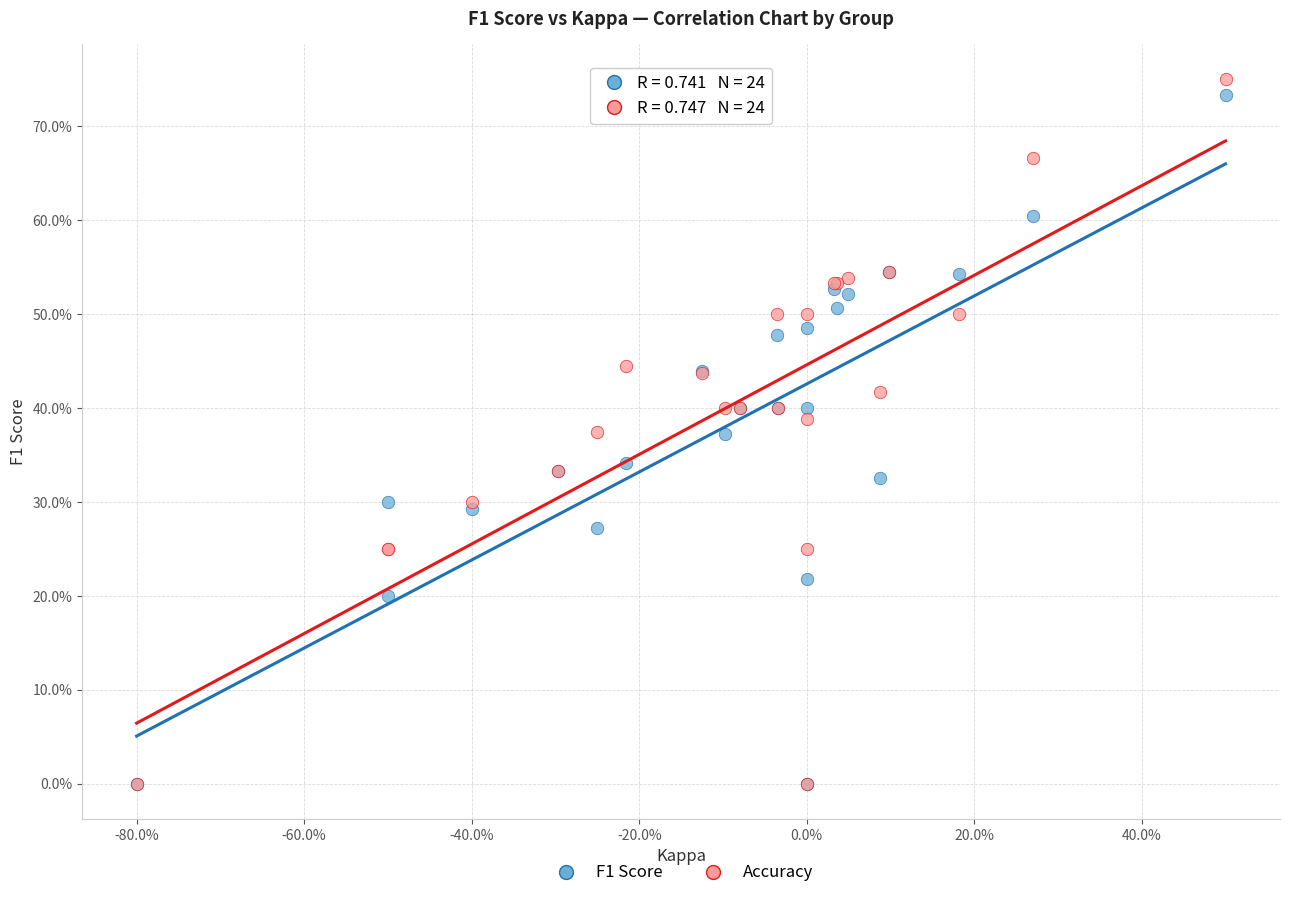

Which series has the largest Y range (max minus min)?

Accuracy